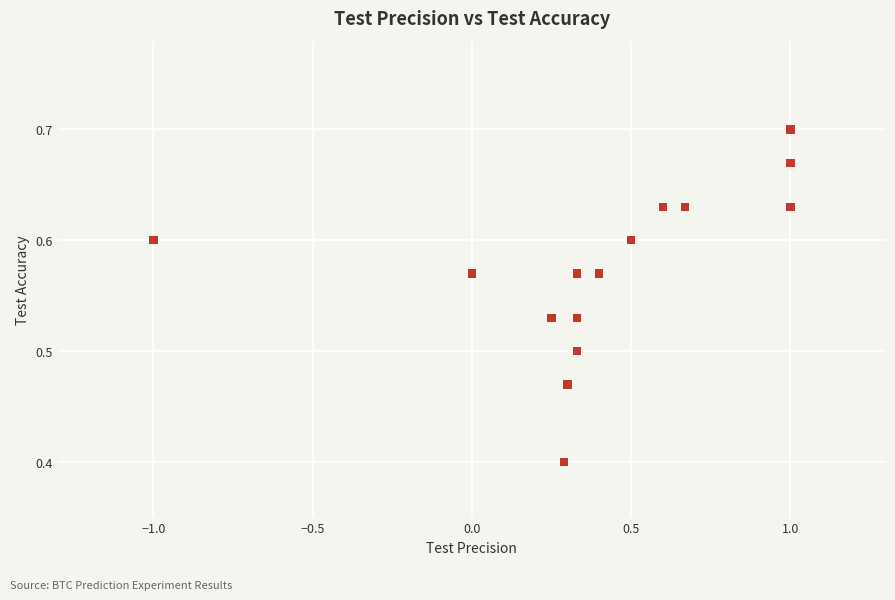

What Y value in the scatter plot is closest to 0?

0.4